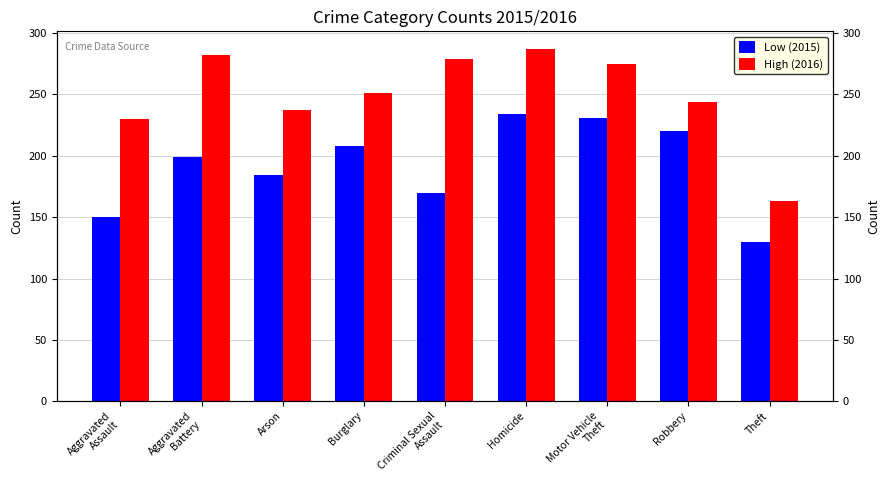

What is the value of the High (2016) bar at the 1st from the left?

230